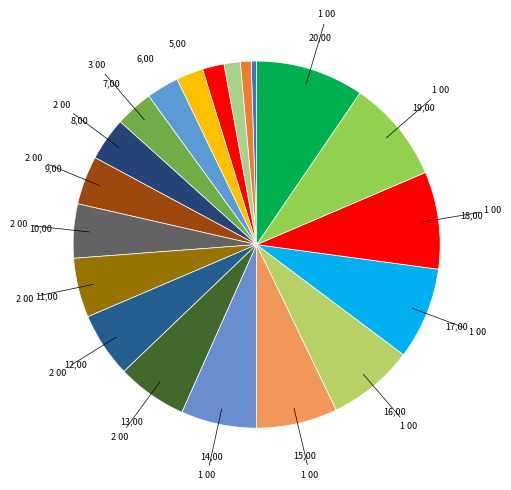

To the nearest percent, what is the difference between the largest and smallest slice percentages?

9%